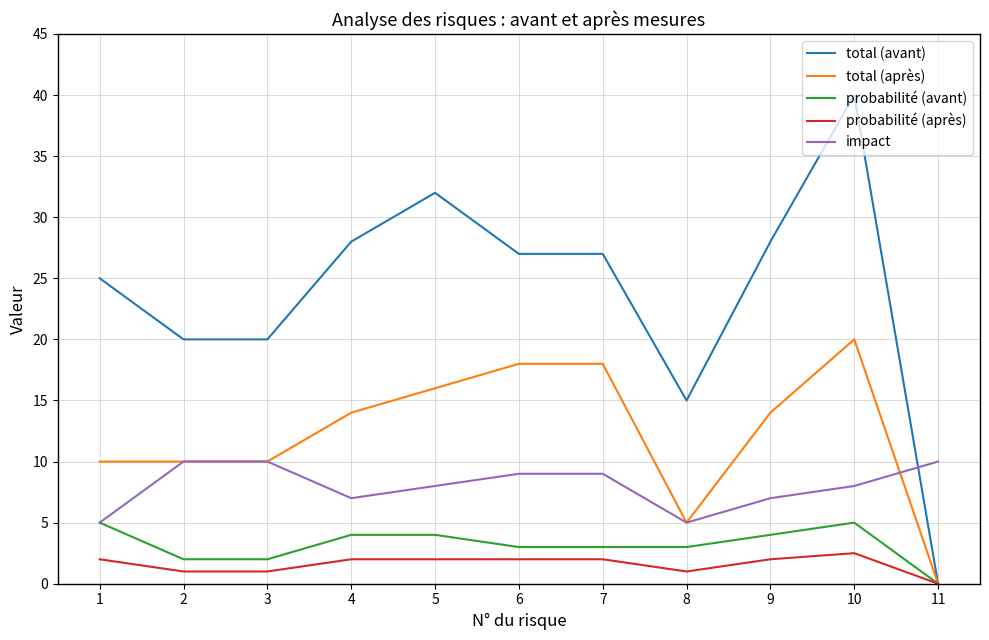

Where does the impact series first go above 8?

2